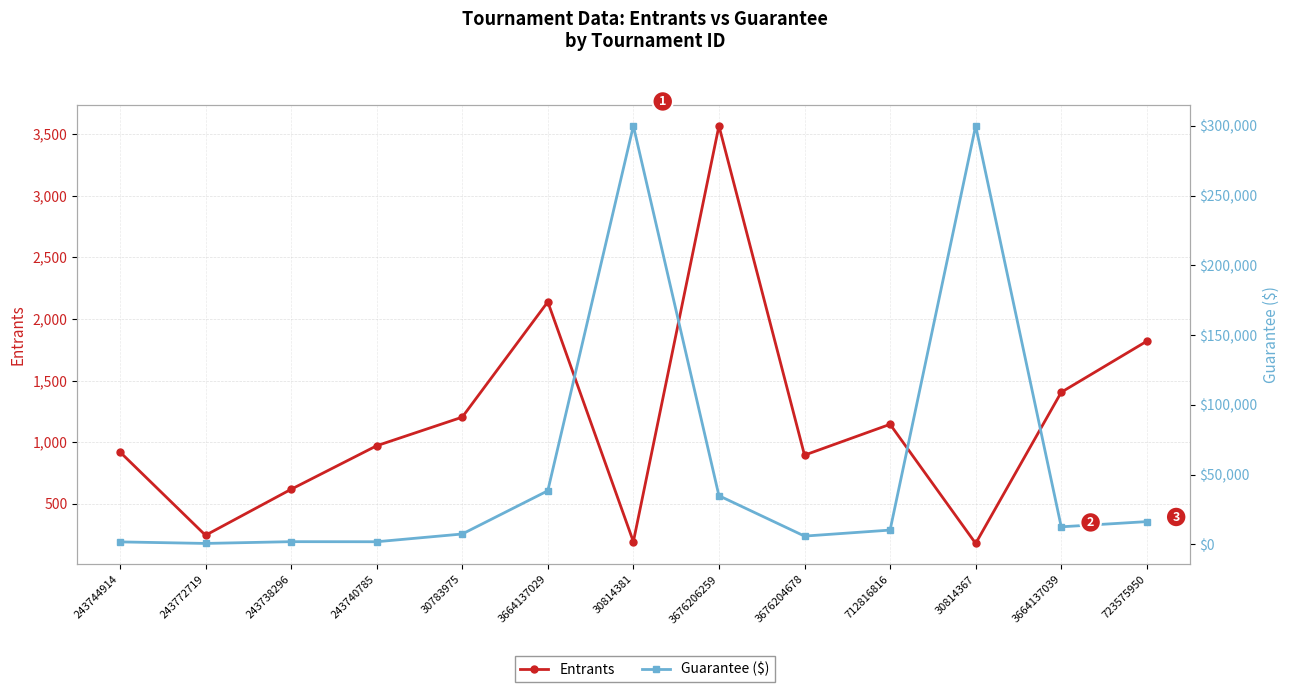

The value of Entrants at 243738296 is 618. True or false?

True